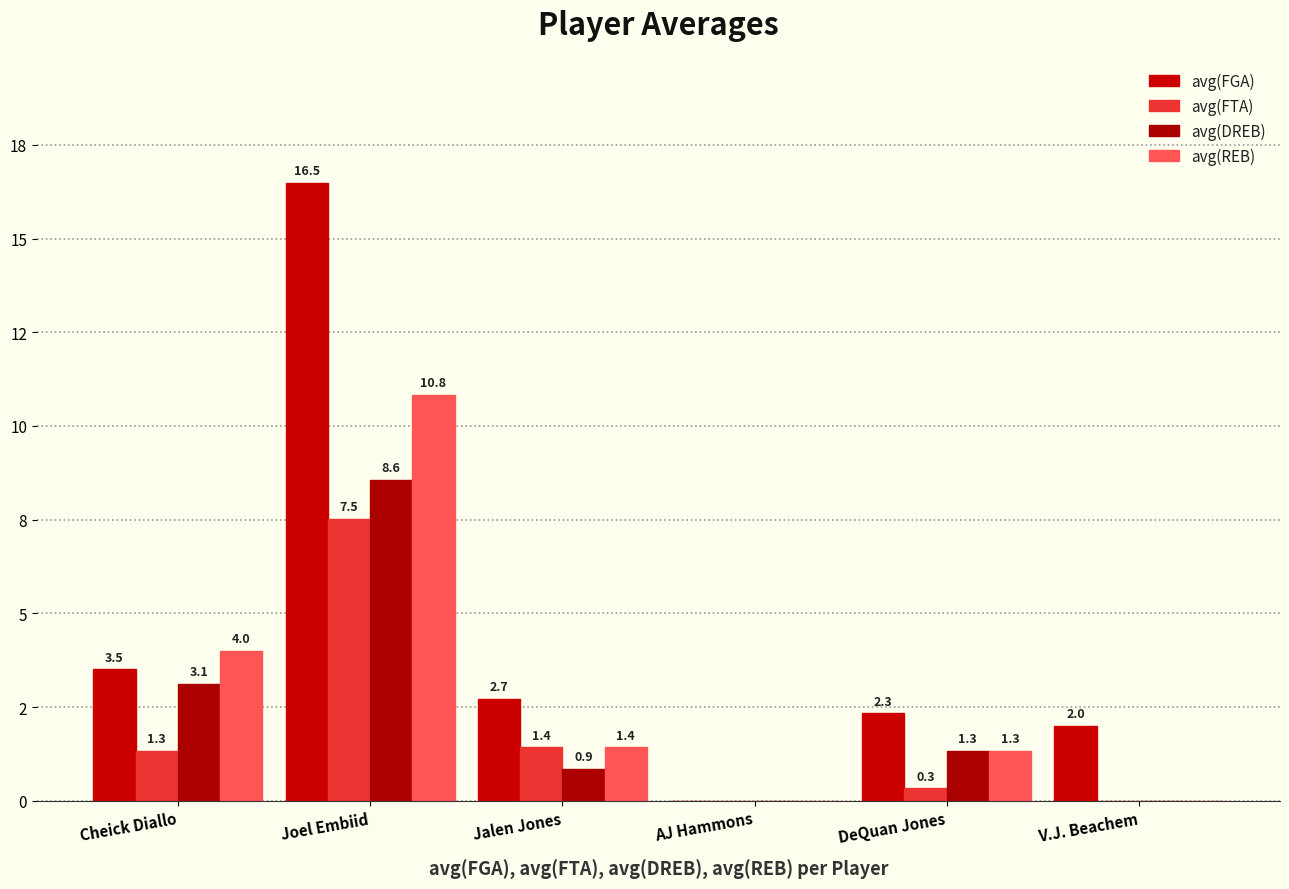

What is the difference between the avg(DREB) values at Jalen Jones and Cheick Diallo?

2.3